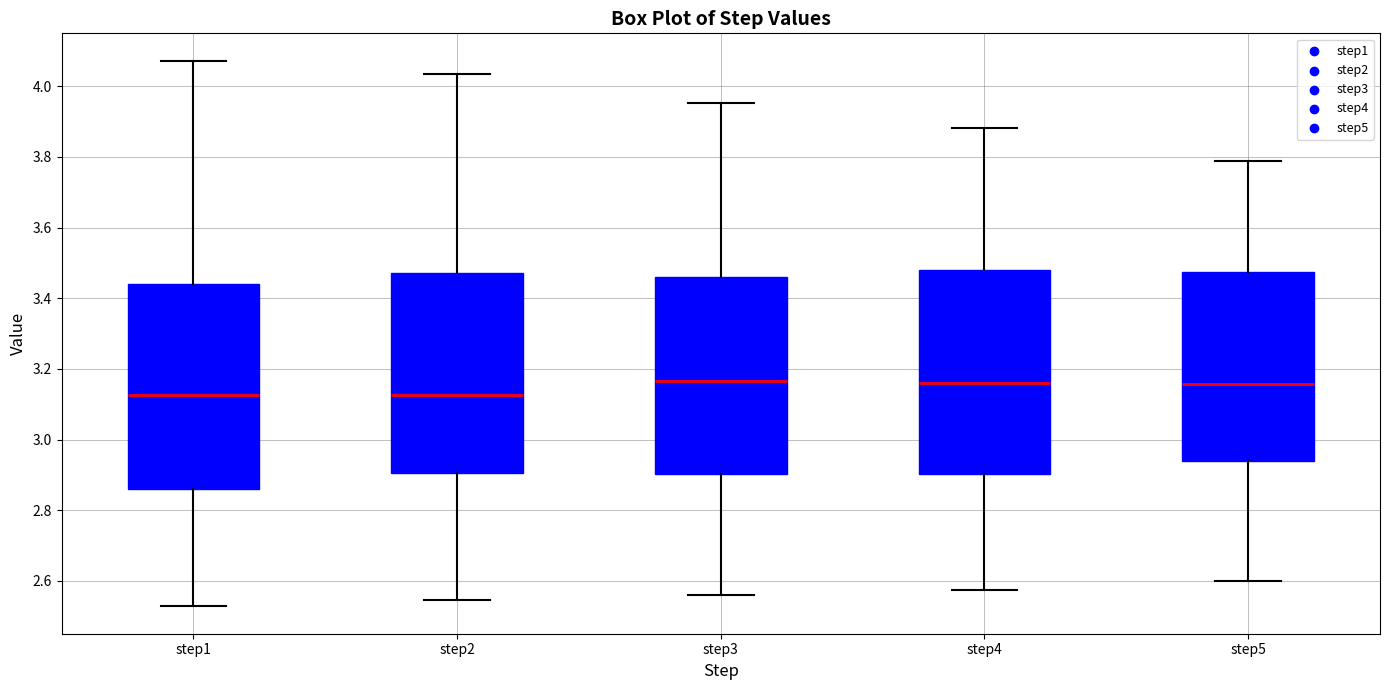

Reading left to right, transcribe this box plot: for each box, give where its median line is, the range the box spans, and where its two whiskers end, as read against the y-axis. The values are not printed on the chart, so give them approximately, as read against the axis.

step1: median 3.12, box 2.86 to 3.44, whiskers 2.52 to 4.08
step2: median 3.12, box 2.90 to 3.48, whiskers 2.54 to 4.04
step3: median 3.16, box 2.90 to 3.46, whiskers 2.56 to 3.96
step4: median 3.16, box 2.90 to 3.48, whiskers 2.58 to 3.88
step5: median 3.16, box 2.94 to 3.48, whiskers 2.60 to 3.78